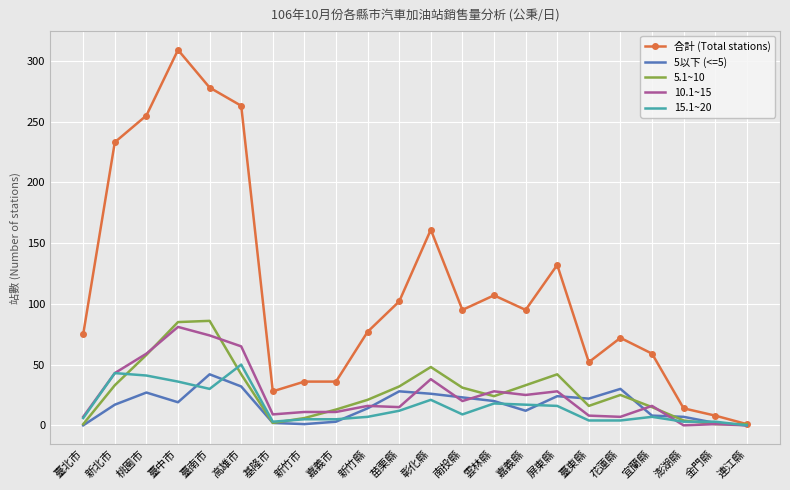

The value of 5以下 (<=5) at 澎湖縣 is 7. True or false?

True